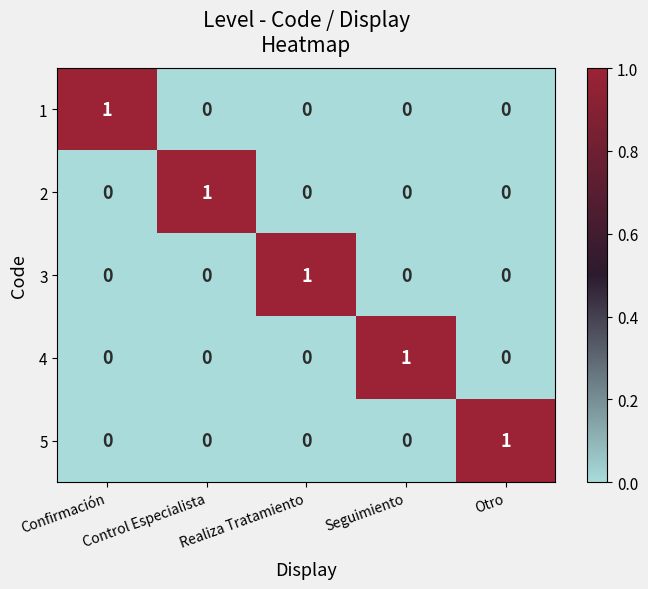

Count the 4 values in the range 0 to 1.

5